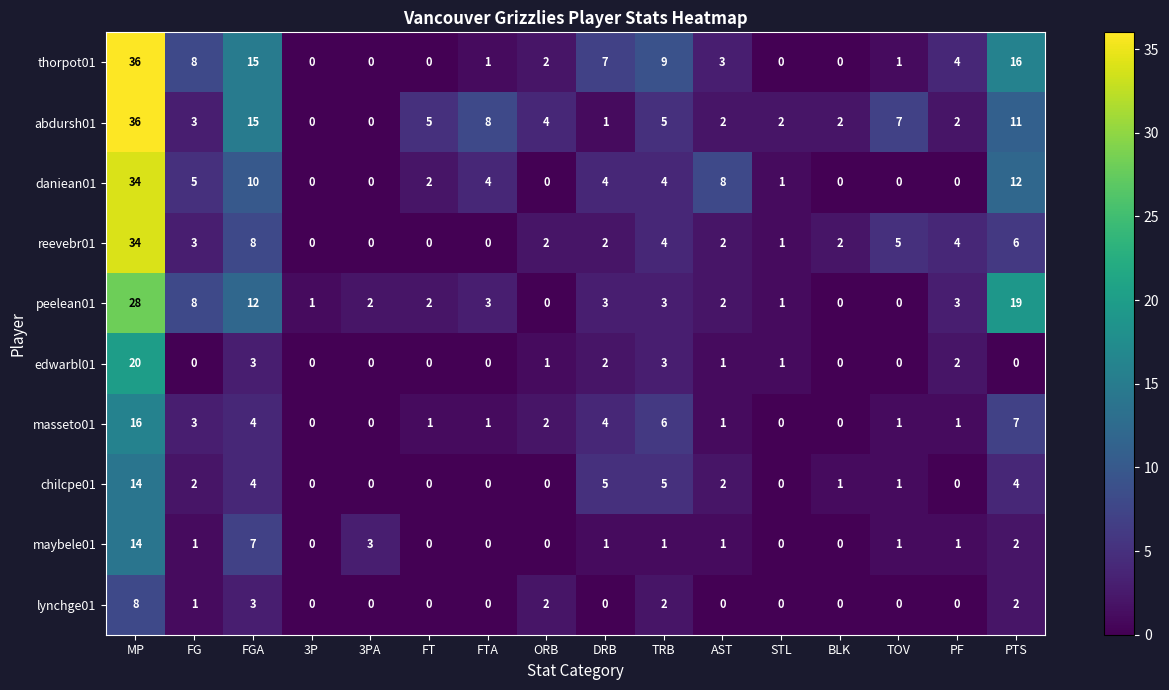

True or false: abdursh01 has a value of 0 at 3PA.

True